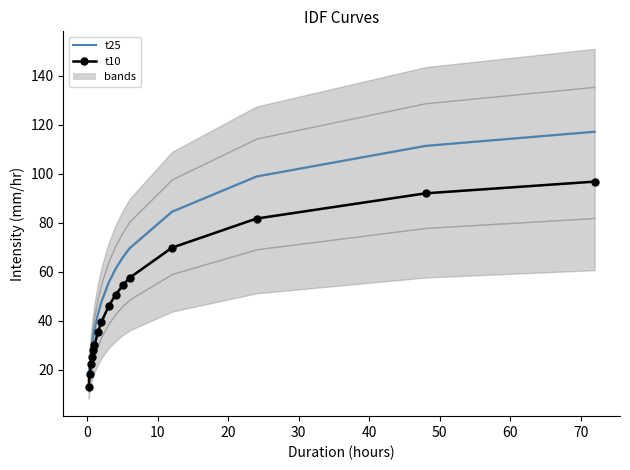

How many lines are shown in the chart?

2